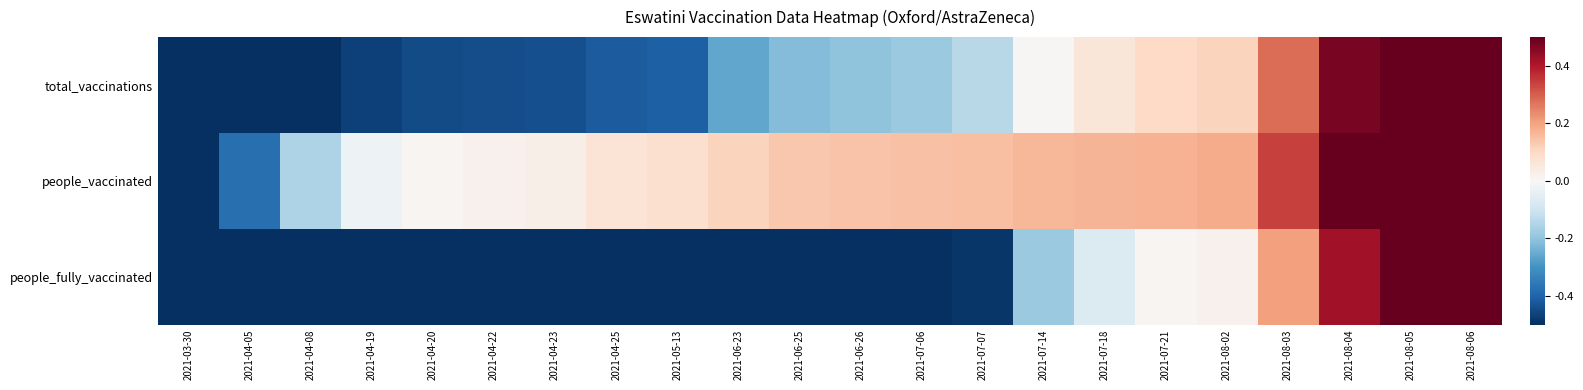

Rank the series by their average value, from lowest to highest.

people_fully_vaccinated, total_vaccinations, people_vaccinated